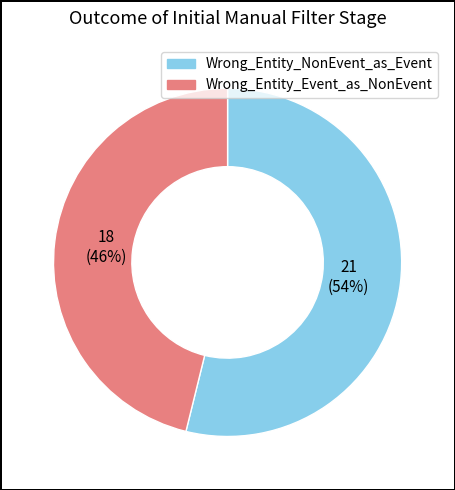

Is the sum of Wrong_Entity_Event_as_NonEvent and Wrong_Entity_NonEvent_as_Event greater than half?

Yes